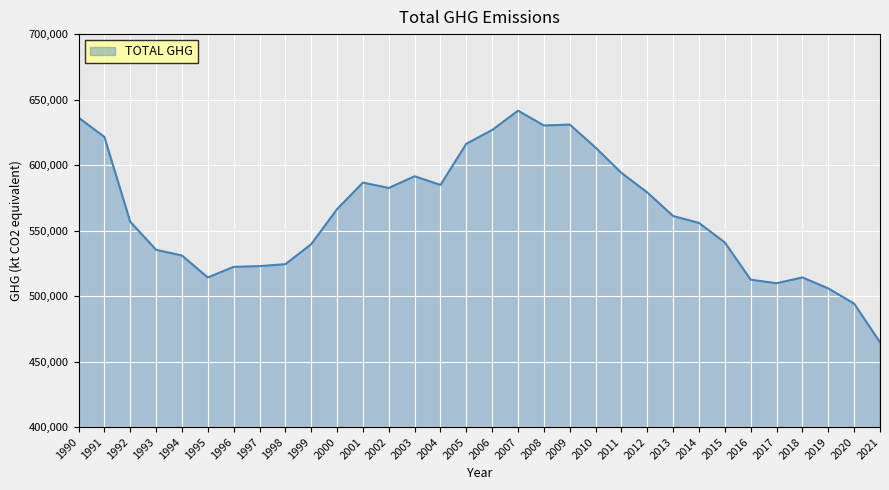

Count the number of categories in the chart.

32